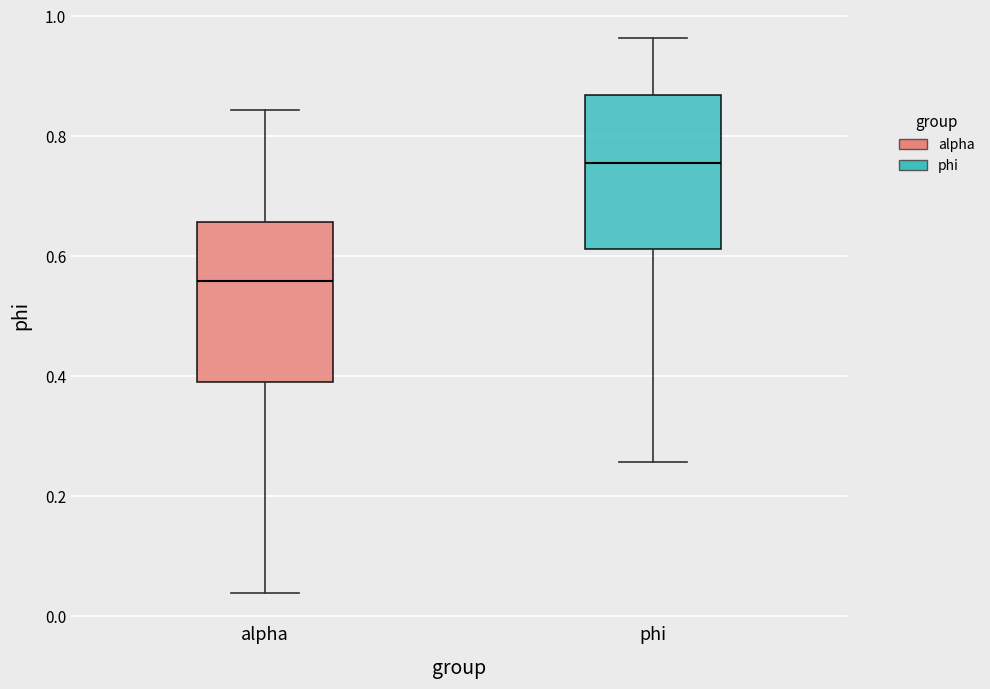

Reading left to right, read every box against the y-axis: the position of its median line, the range the box covers, and the ends of its whiskers. The values are not printed on the chart, so give them approximately, as read against the axis.

alpha: median 0.56, box 0.38 to 0.66, whiskers 0.04 to 0.84
phi: median 0.76, box 0.62 to 0.86, whiskers 0.26 to 0.96